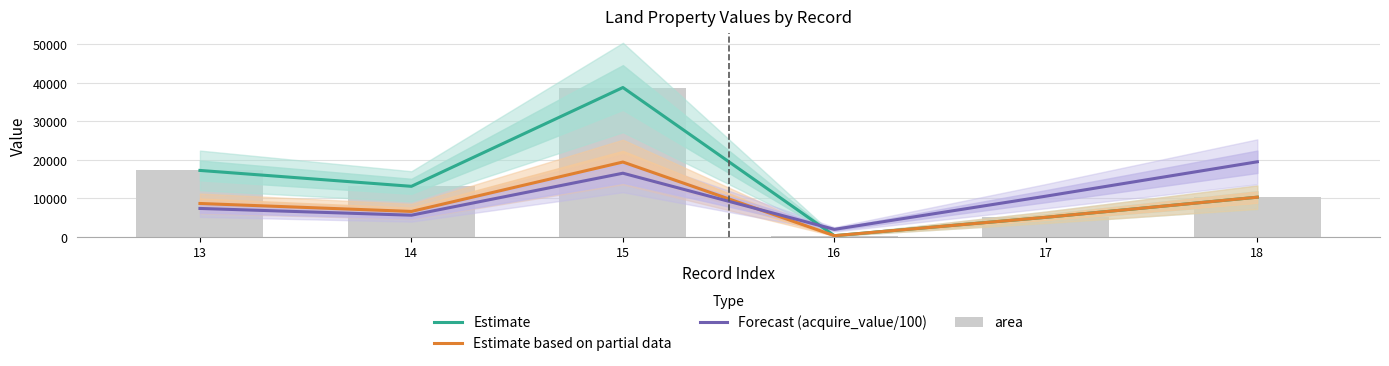

True or false: Forecast (acquire_value/100) has a value of 19446.5 at 18.

True